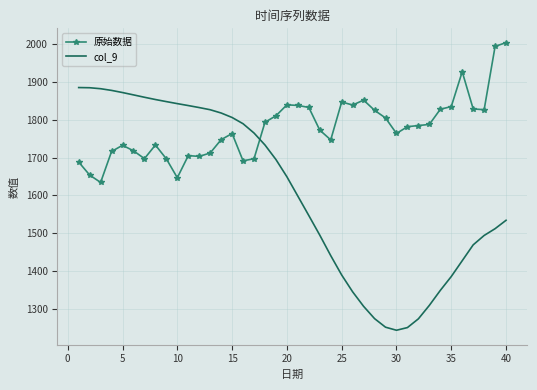

True or false: 原始数据 and col_9 intersect in this chart.

True